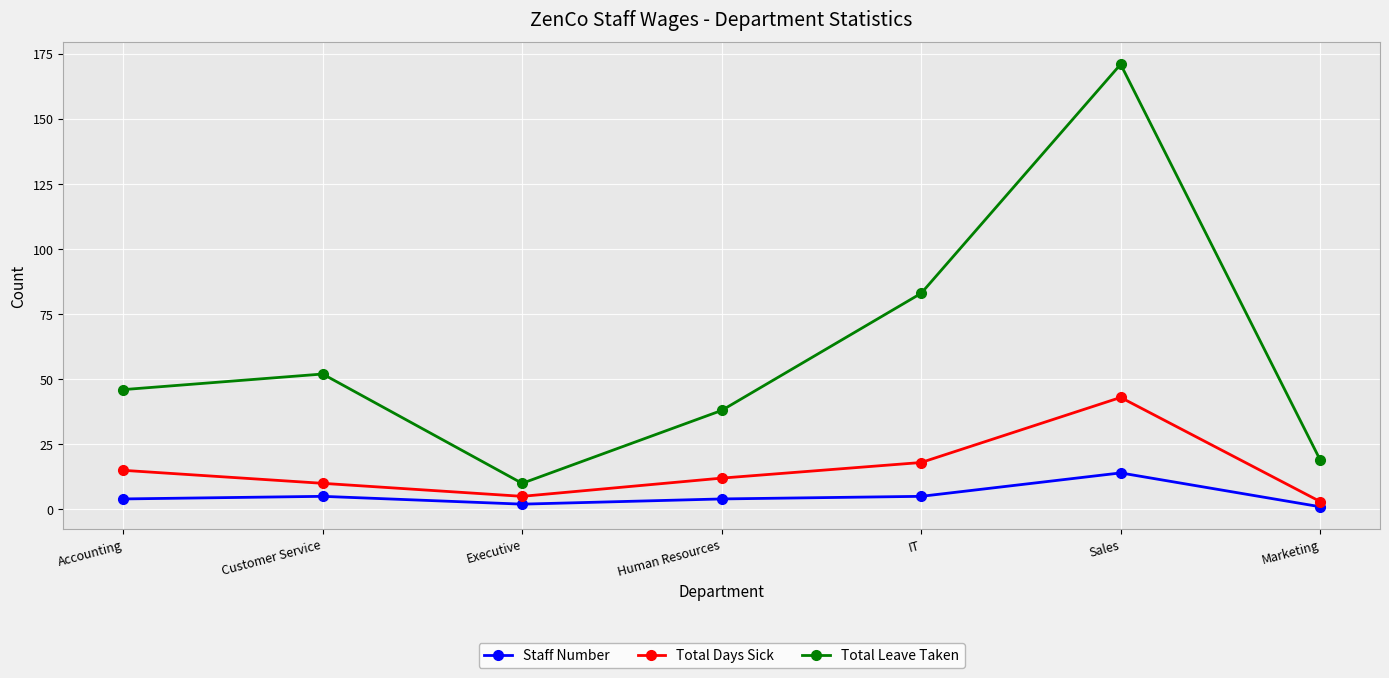

Between IT and Sales, which series saw the biggest shift?

Total Leave Taken